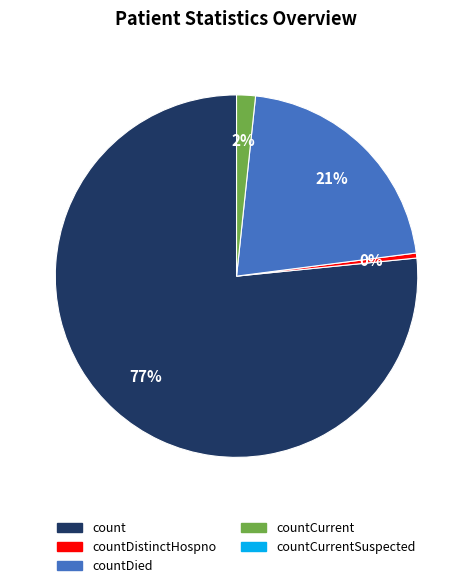

Does any single category account for the majority?

Yes